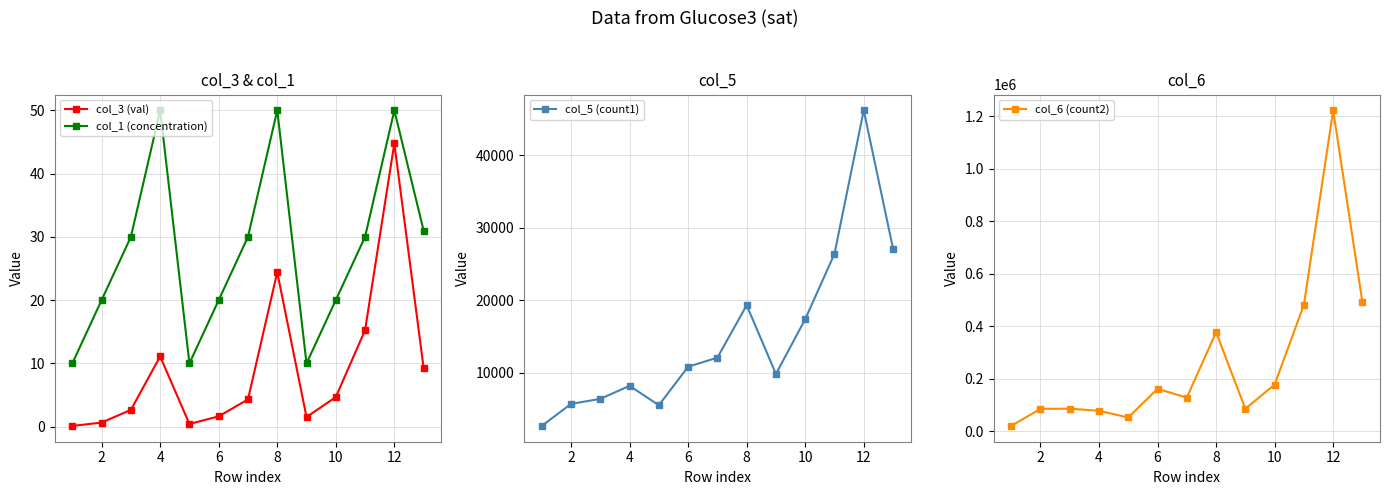

The col_3 (val) series shows 1.6 at 6. True or false?

True